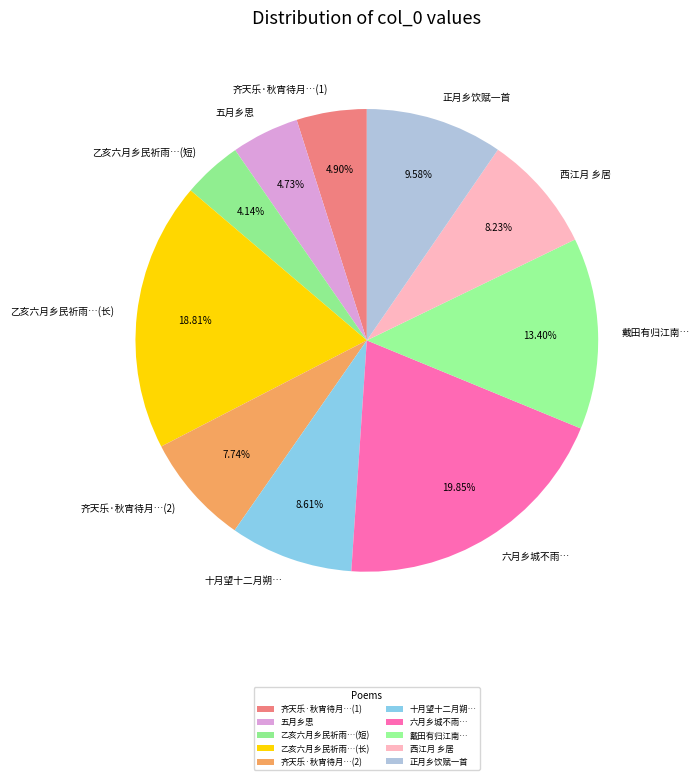

How many segments does this pie chart have?

10